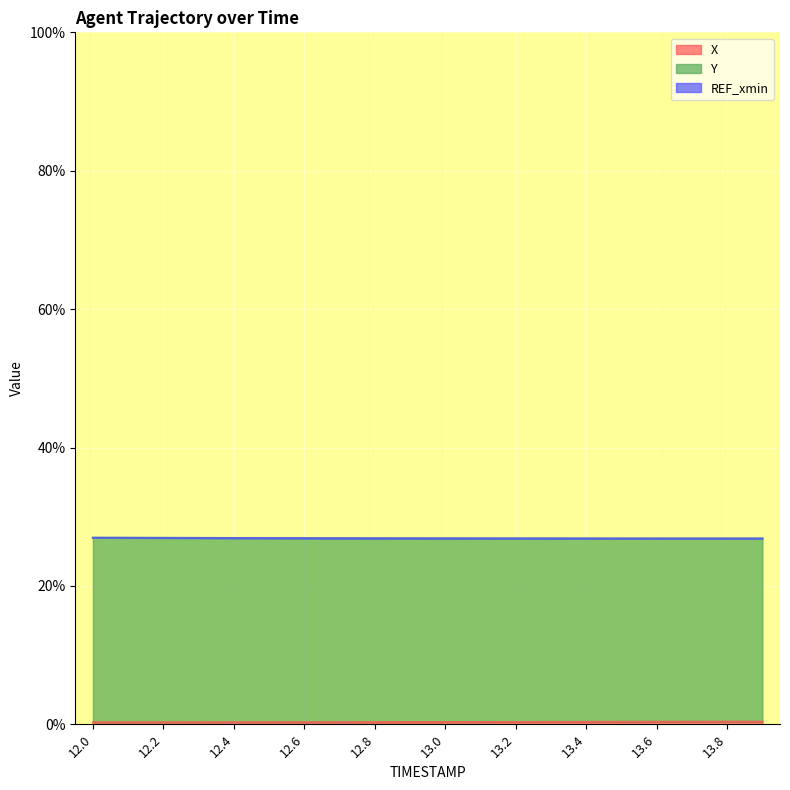

Does the chart display data point markers on the line(s)?

No